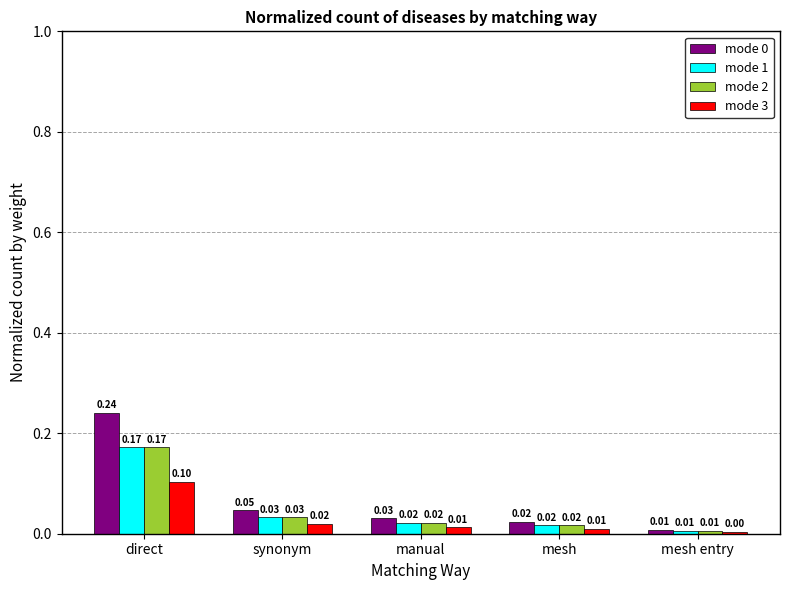

Rank the categories by mode 0 value from highest to lowest.

direct, synonym, manual, mesh, mesh entry